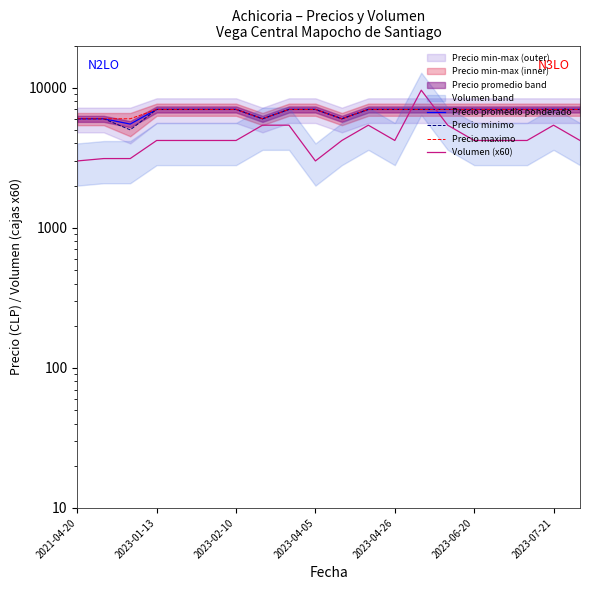

Reading left to right, extract all data points from this chart.

Precio promedio ponderado: 6000	6000	5500	7000	7000	7000	7000	6000	7000	7000	6000	7000	7000	7000	7000	7000	7000	7000	7000	7000
Precio minimo: 6000	6000	5000	7000	7000	7000	7000	6000	7000	7000	6000	7000	7000	7000	7000	7000	7000	7000	7000	7000
Precio maximo: 6000	6000	6000	7000	7000	7000	7000	6000	7000	7000	6000	7000	7000	7000	7000	7000	7000	7000	7000	7000
Volumen (x60): 3000	3120	3120	4200	4200	4200	4200	5400	5400	3000	4200	5400	4200	9600	5400	4200	4200	4200	5400	4200